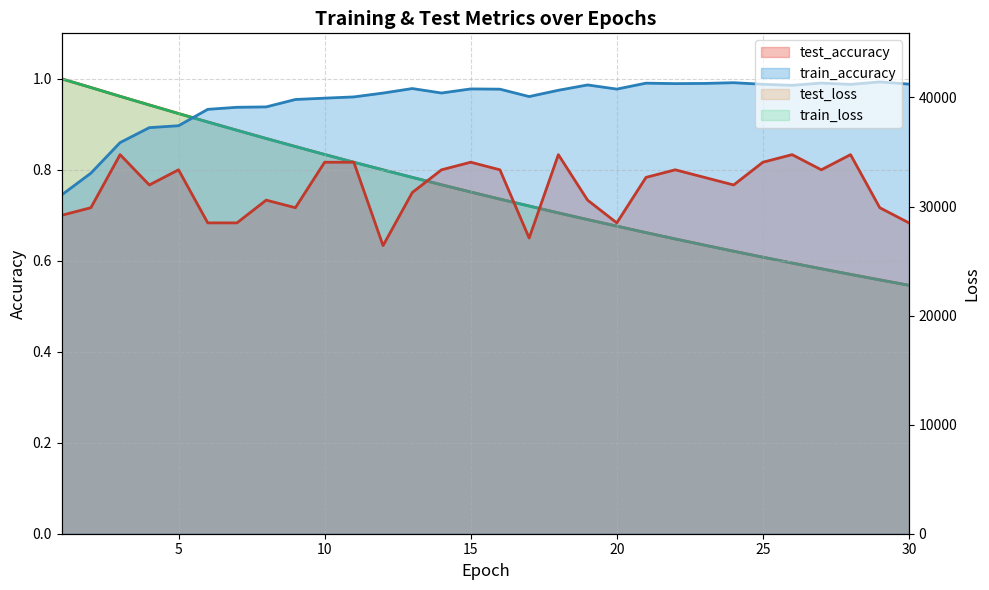

What is the difference between the highest and lowest values at 19?

28806.6